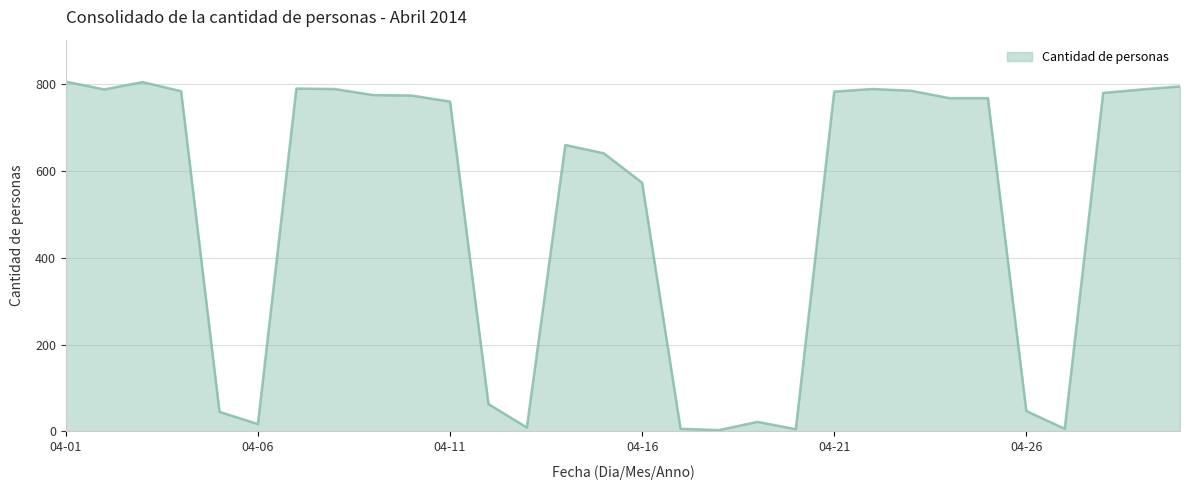

What is the difference between the maximum and minimum values?

803